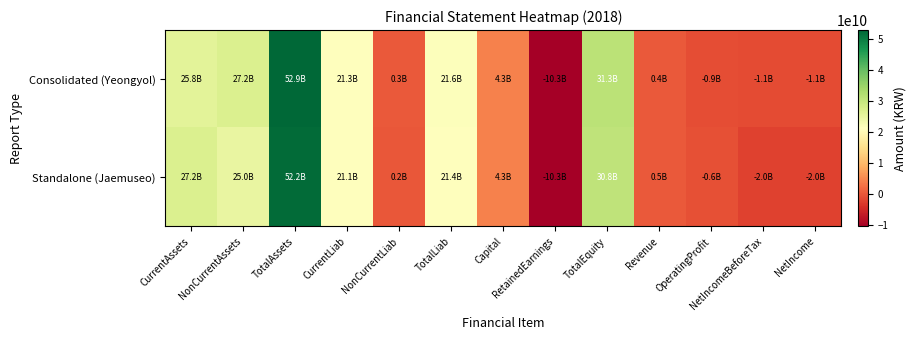

At which category is the sum across all series the highest?

TotalAssets